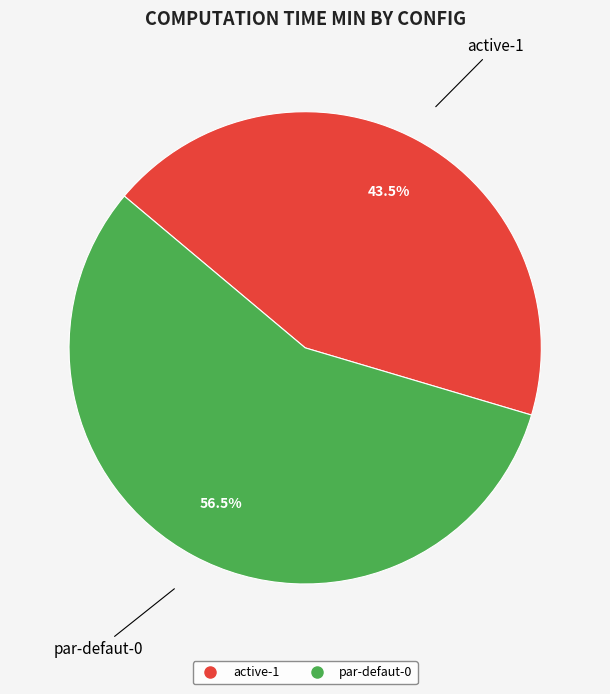

Which category has the smallest portion of the pie?

active-1